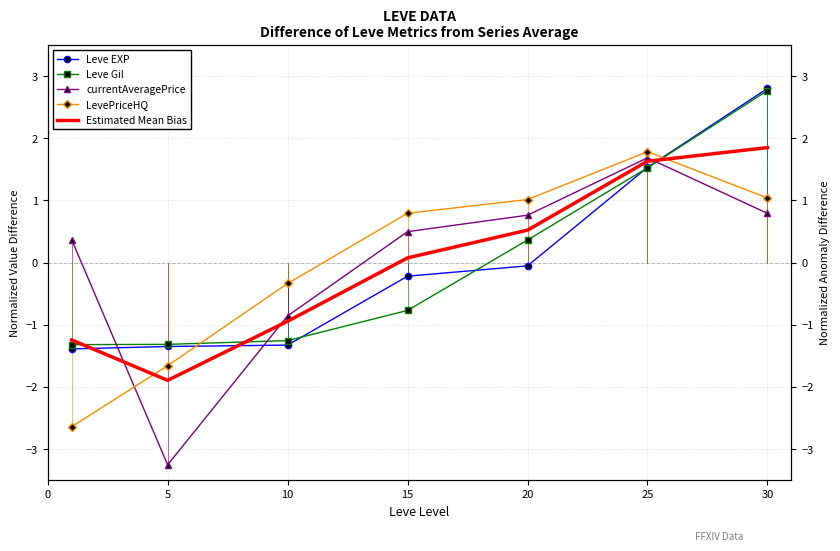

How many distinct data groups are displayed?

5